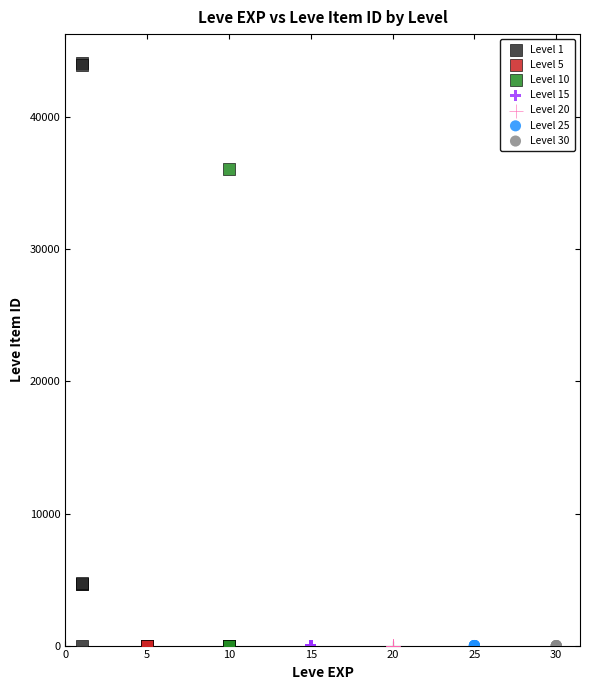

Which series reaches the maximum Y coordinate?

Level 1